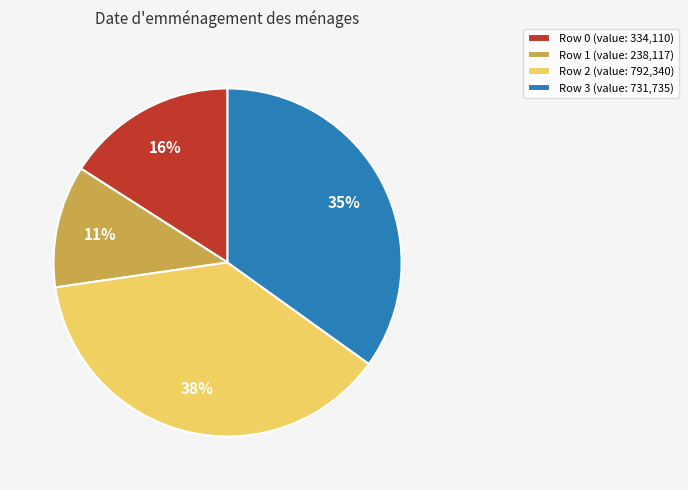

Does any single category account for the majority?

No